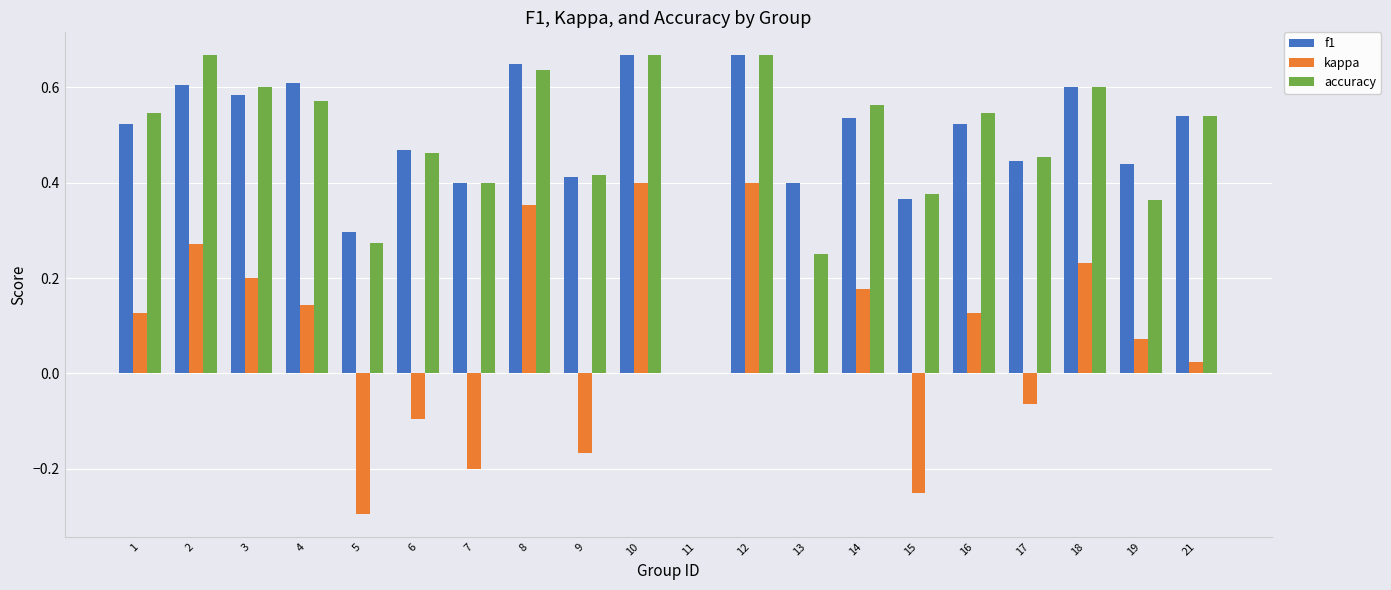

The f1 series shows 1.0 at 8. True or false?

False